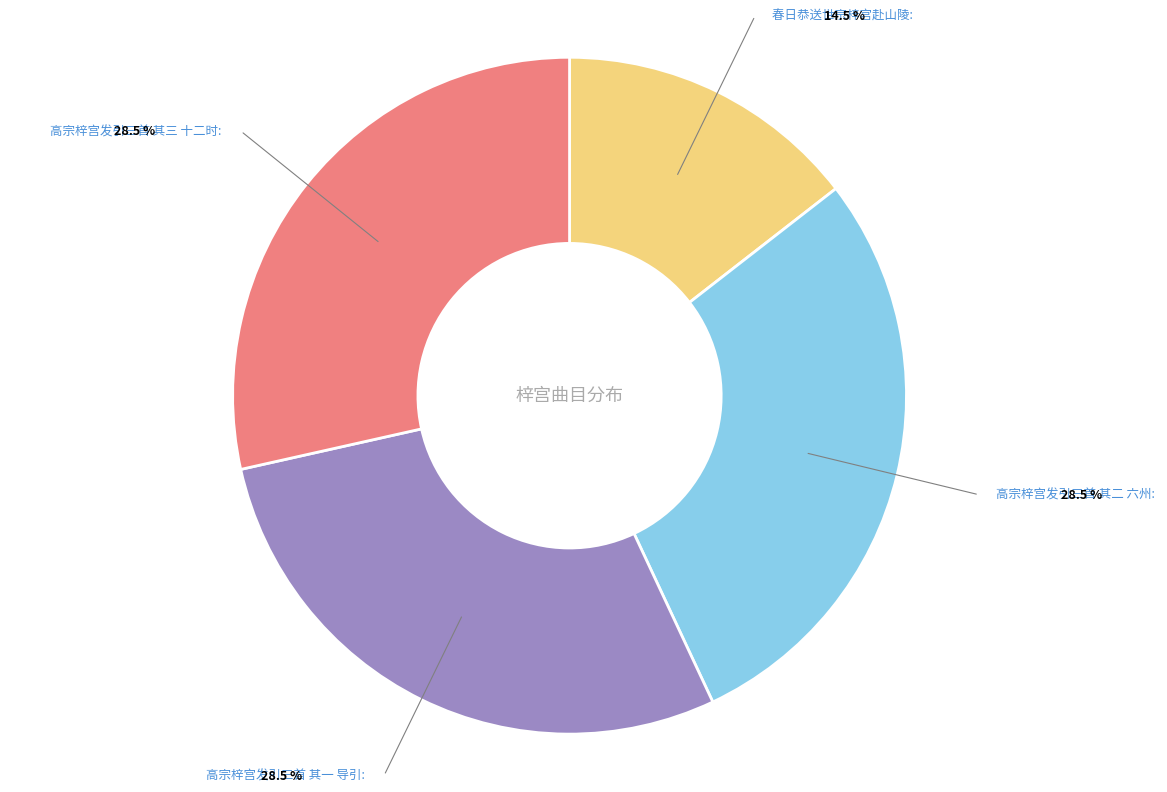

Is the sum of 高宗梓宫发引三首 其二 六州 and 高宗梓宫发引三首 其三 十二时 greater than half?

Yes